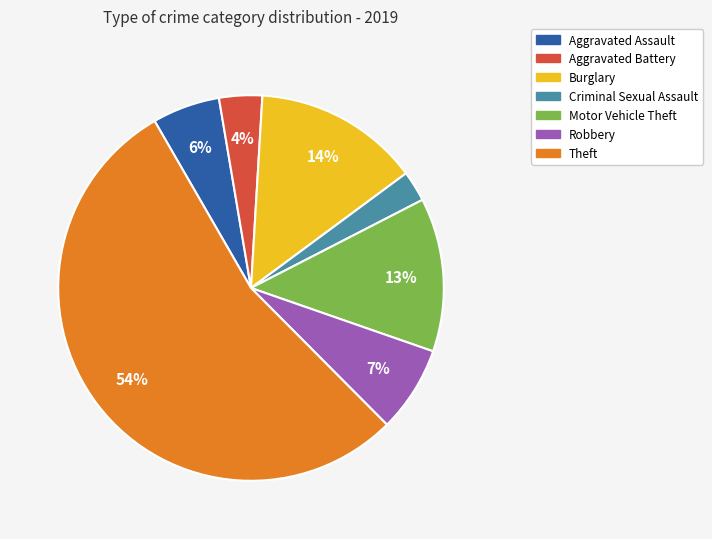

Which slice represents more than half of the pie?

Theft